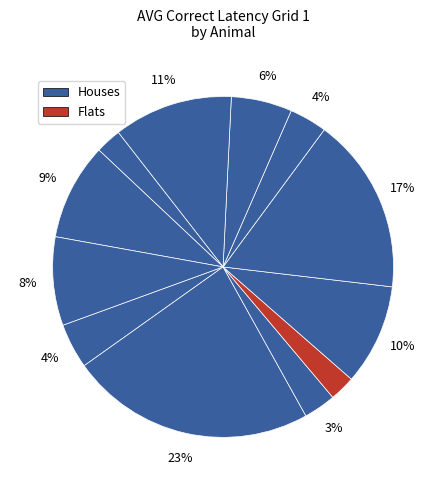

How many slices are in this pie chart?

12